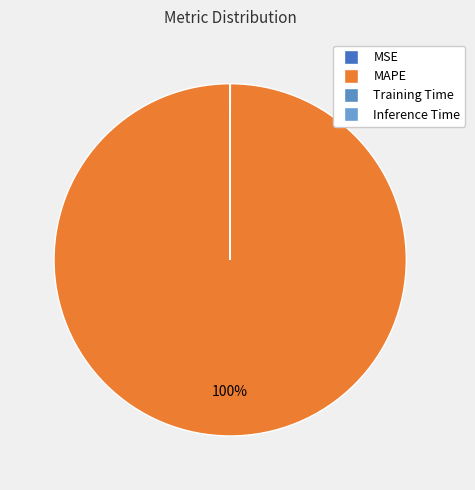

Count the number of slices in the pie.

4